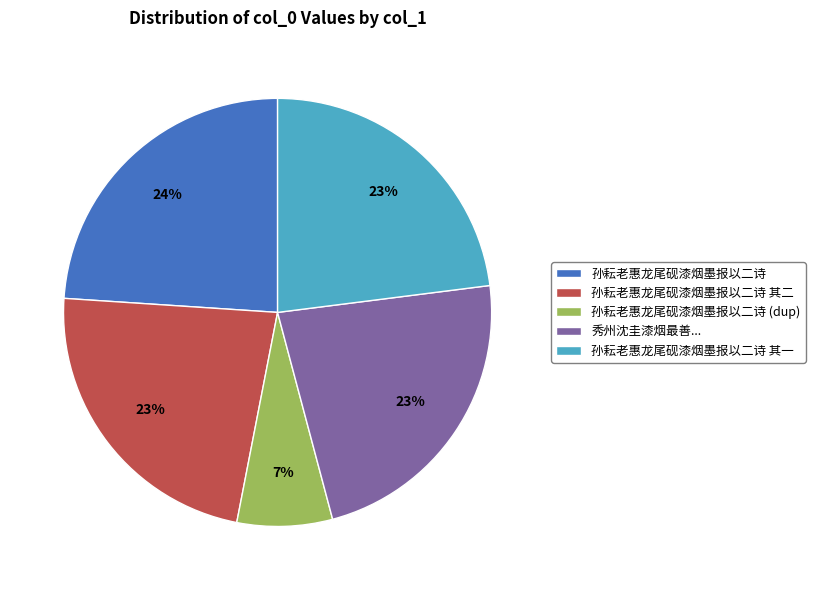

True or false: 孙耘老惠龙尾砚漆烟墨报以二诗 (dup) accounts for 1% of the total.

False